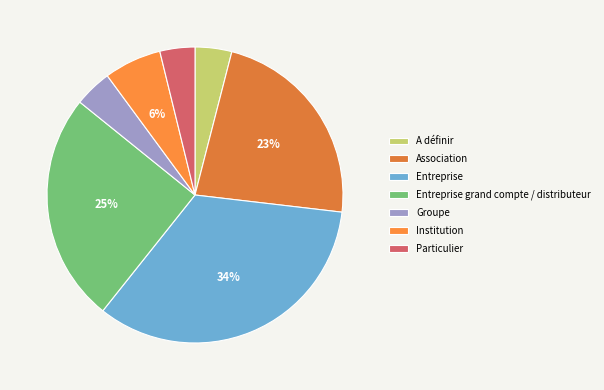

Is there any slice that represents more than half of the pie?

No